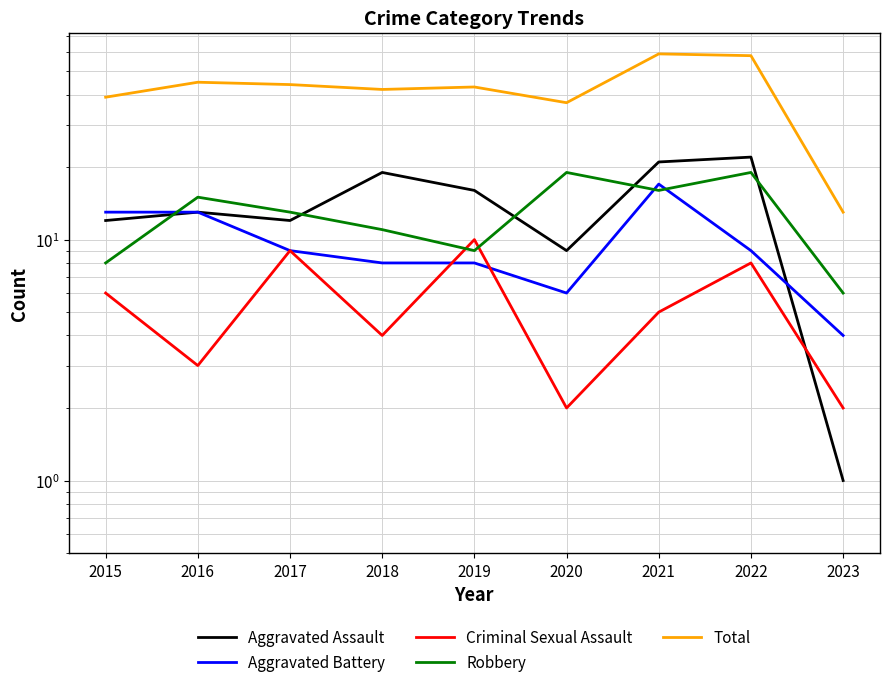

Where is Aggravated Assault nearest to the value 11?

2015